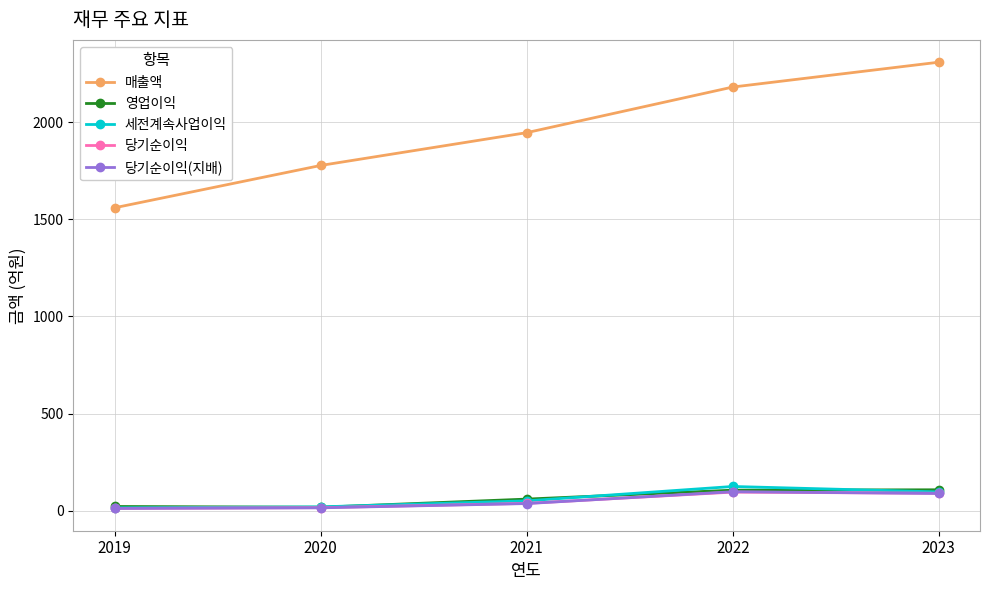

What is the highest value of the 당기순이익(지배) series?

97